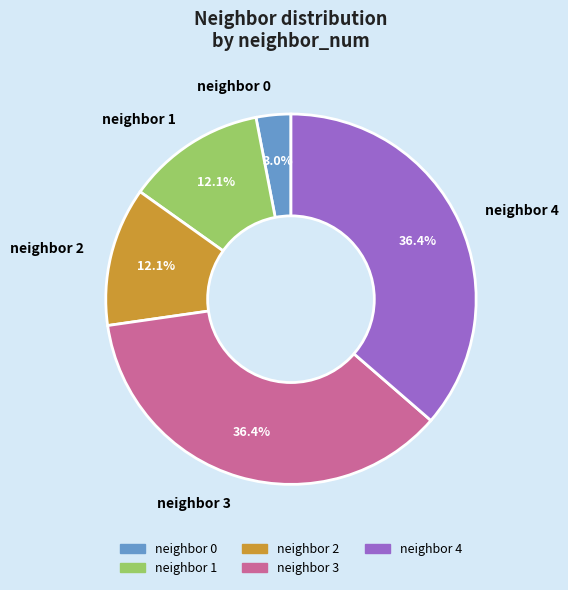

Which has a higher value, neighbor 2 or neighbor 0?

neighbor 2